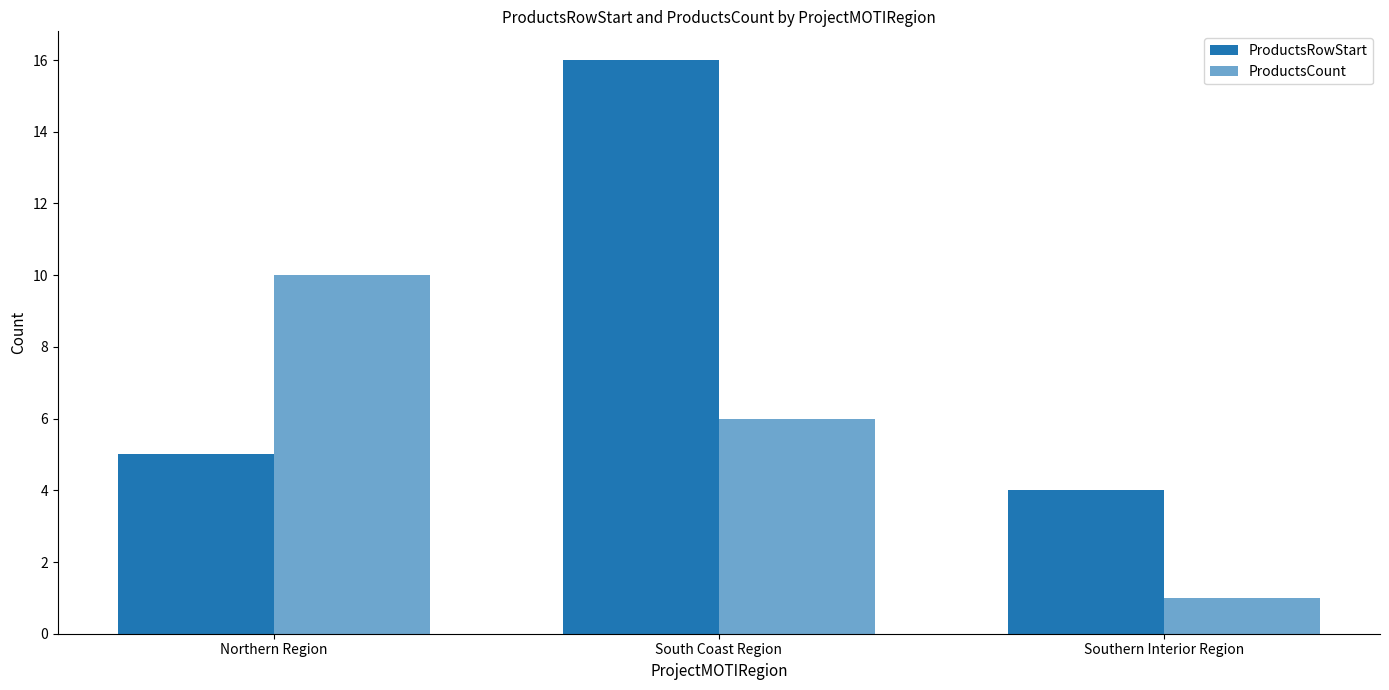

How many data points in ProductsRowStart are less than 5?

1